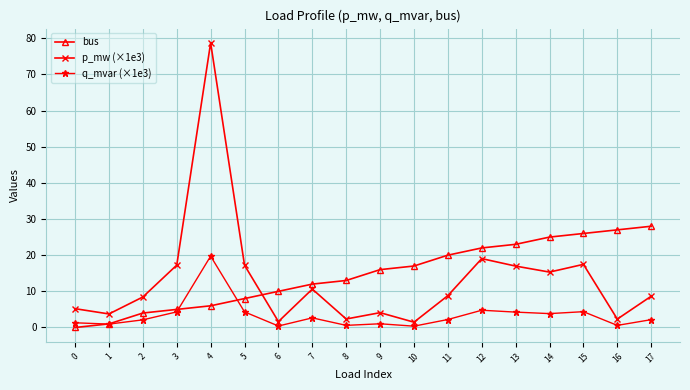

What is the sum of the p_mw (×1e3) values at 6 and 9?

5.7